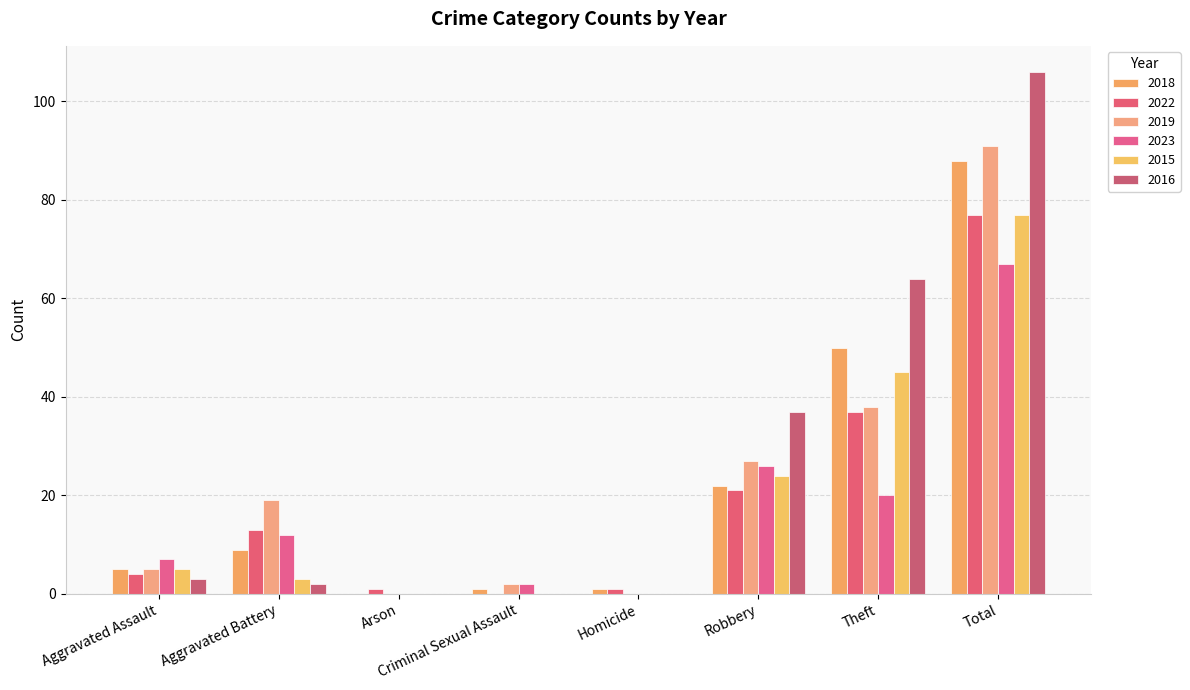

At which label does 2019 reach its minimum?

Arson